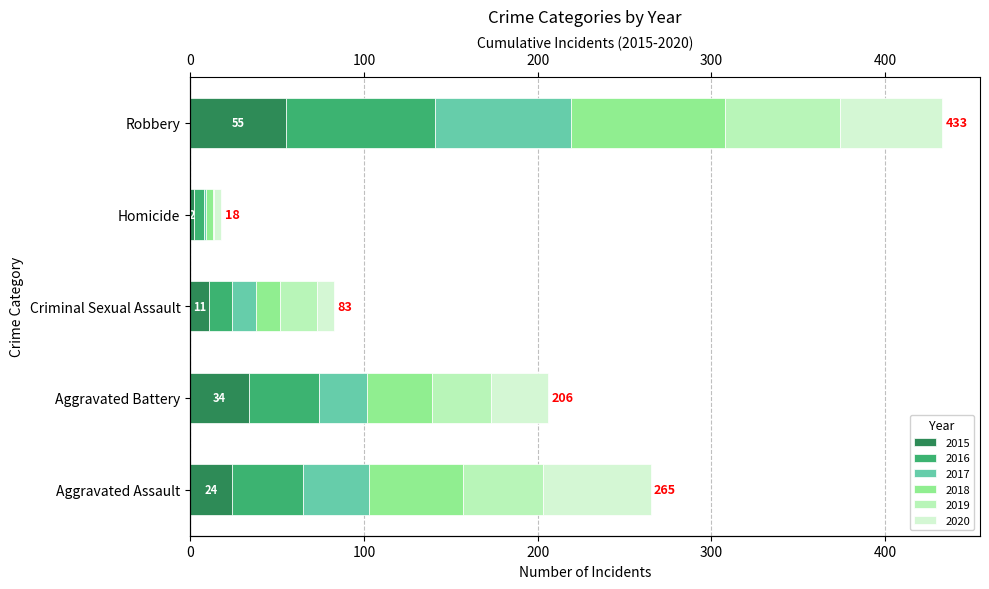

The value of 2017 at Aggravated Battery is 18. True or false?

False